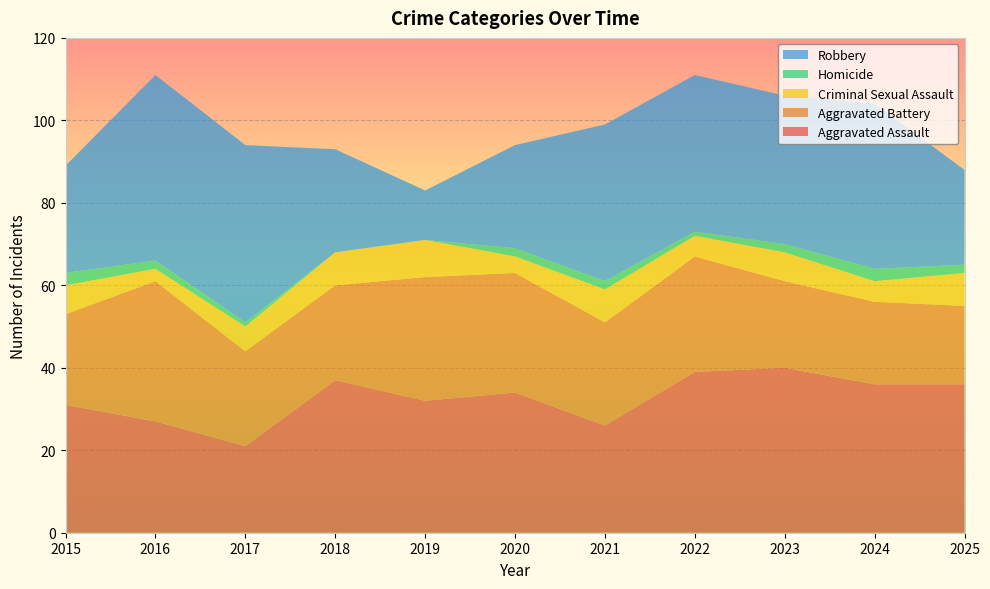

Reading left to right, what are all the values shown in this chart?

Aggravated Assault: 2015=31	2016=27	2017=21	2018=37	2019=32	2020=34	2021=26	2022=39	2023=40	2024=36	2025=36
Aggravated Battery: 2015=22	2016=34	2017=23	2018=23	2019=30	2020=29	2021=25	2022=28	2023=21	2024=20	2025=19
Criminal Sexual Assault: 2015=7	2016=3	2017=6	2018=8	2019=9	2020=4	2021=8	2022=5	2023=7	2024=5	2025=8
Homicide: 2015=3	2016=2	2017=1	2018=0	2019=0	2020=2	2021=2	2022=1	2023=2	2024=3	2025=2
Robbery: 2015=26	2016=45	2017=43	2018=25	2019=12	2020=25	2021=38	2022=38	2023=36	2024=40	2025=23